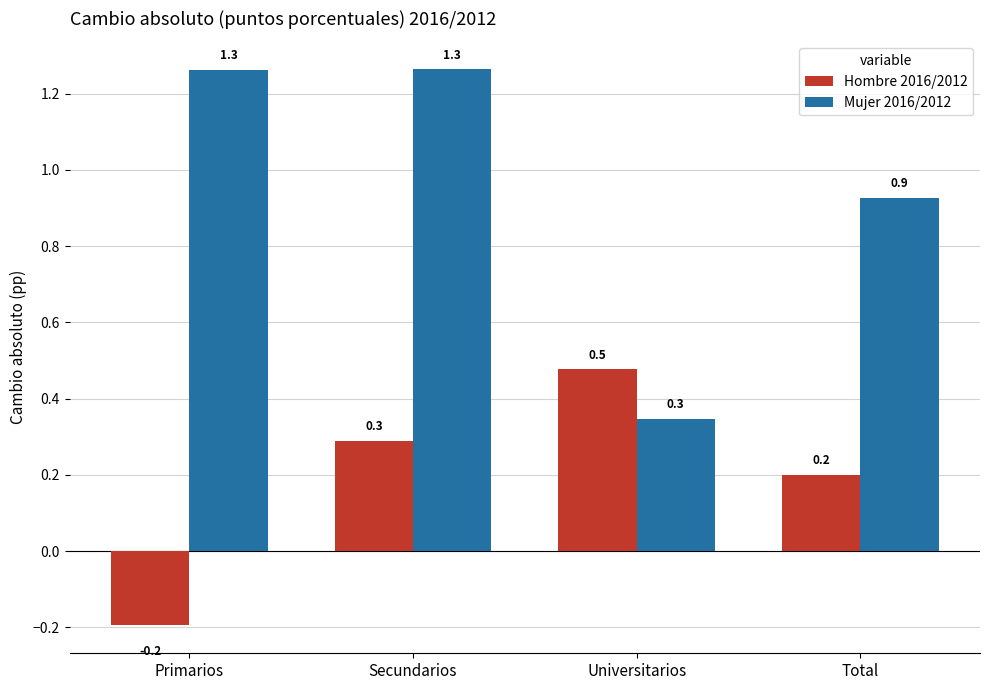

Which series changed the most between Universitarios and Total?

Mujer 2016/2012